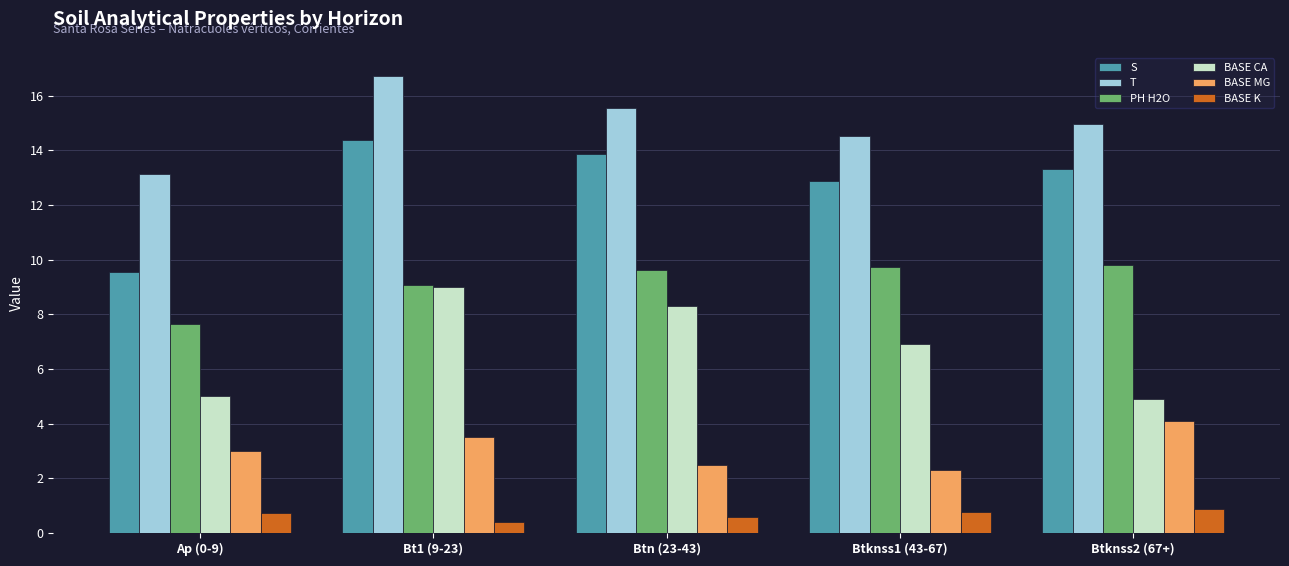

What are all the series names shown in the legend?

S, T, PH H2O, BASE CA, BASE MG, BASE K